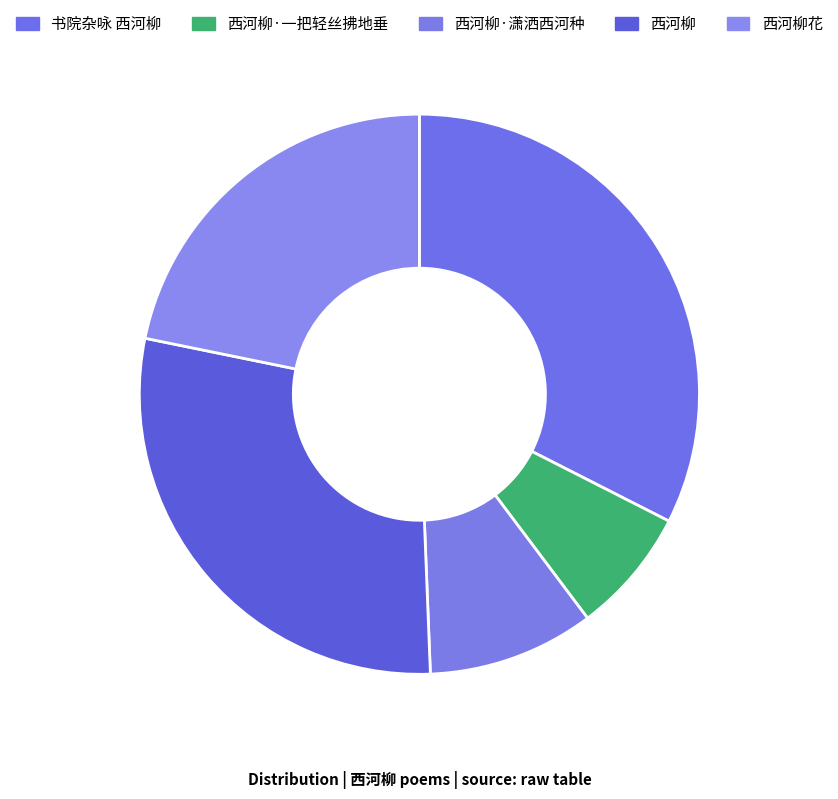

Count the number of slices in the pie.

5